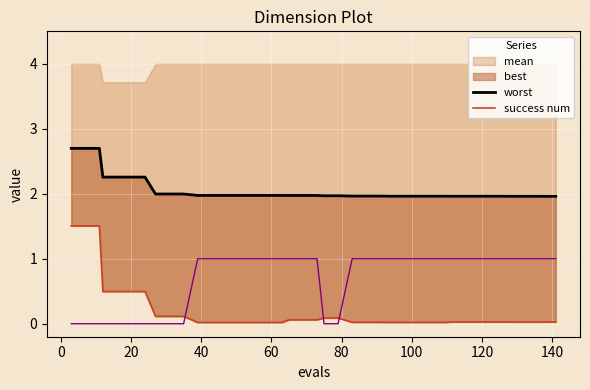

Is it true that mean equals 0.5 at 120?

False